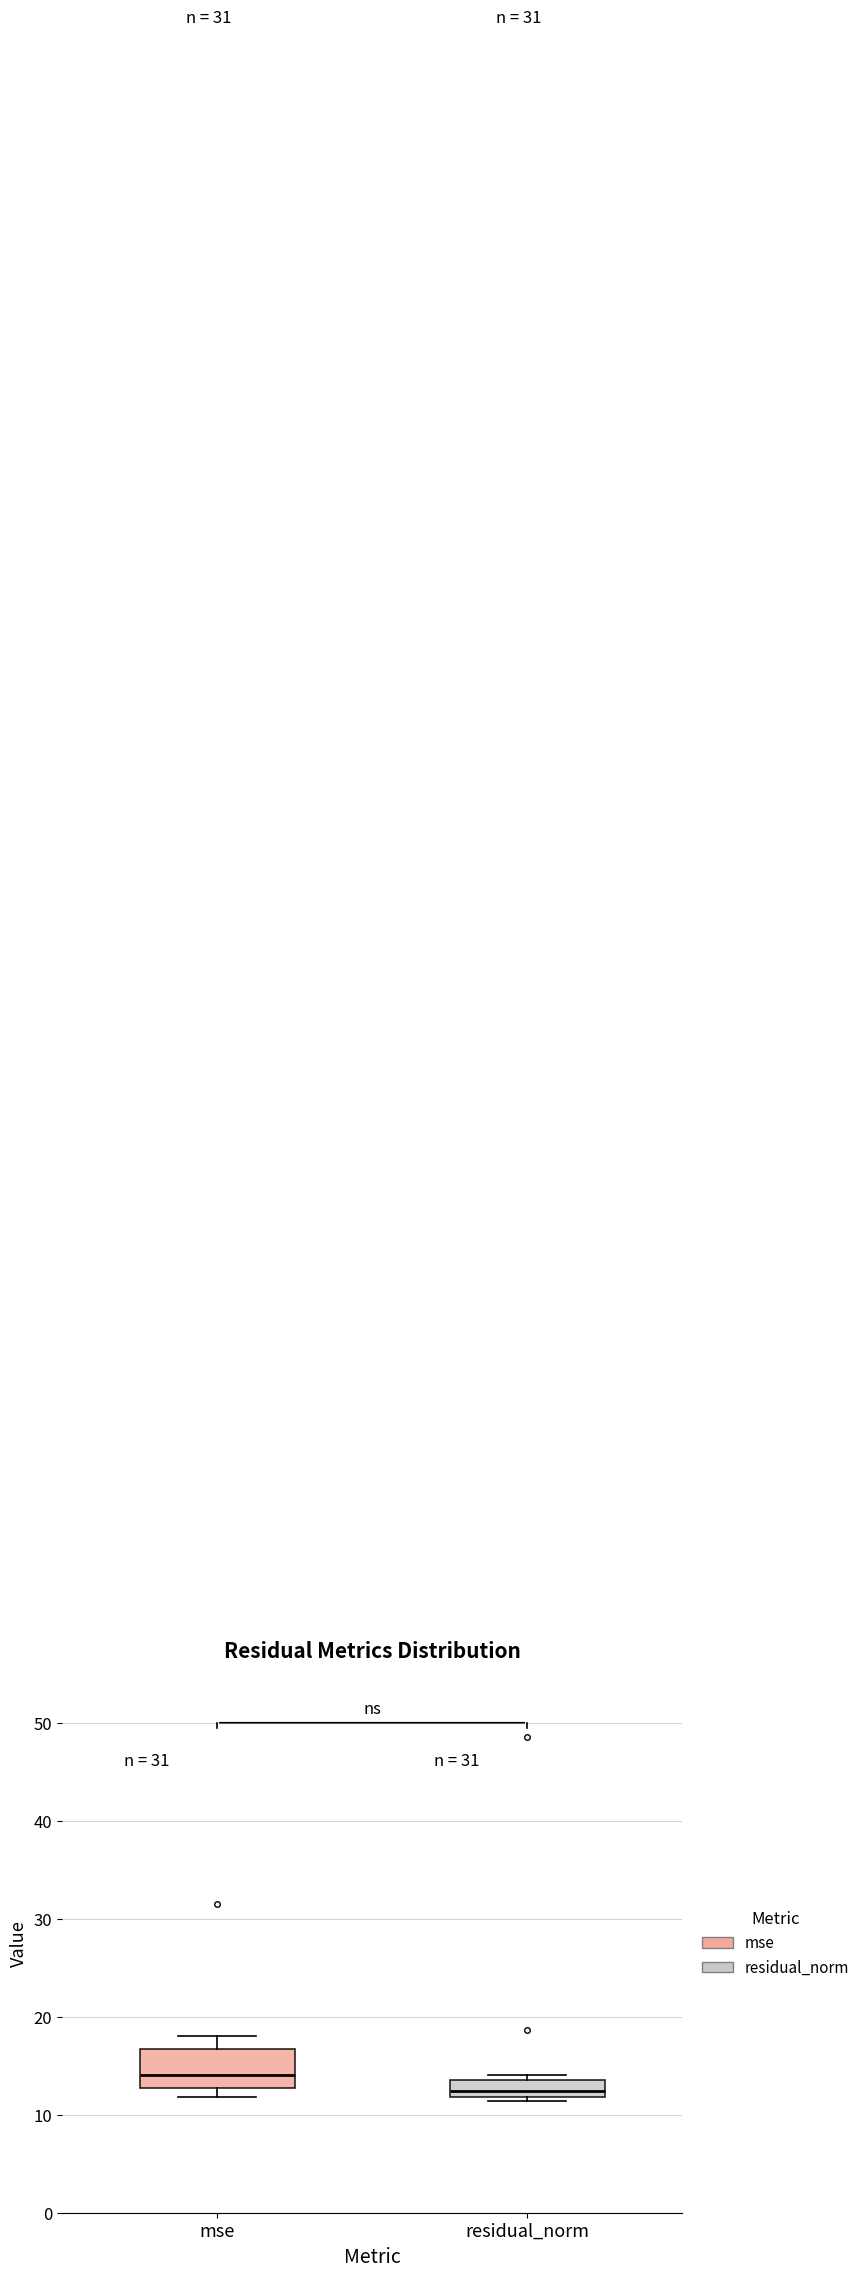

Reading left to right, read every box against the y-axis: the position of its median line, the range the box covers, and the ends of its whiskers. The values are not printed on the chart, so give them approximately, as read against the axis.

mse: median 14, box 13 to 17, whiskers 12 to 18
residual_norm: median 12 (inside the box), box 12 to 14, whiskers 11 to 14 (just above the box's upper edge)